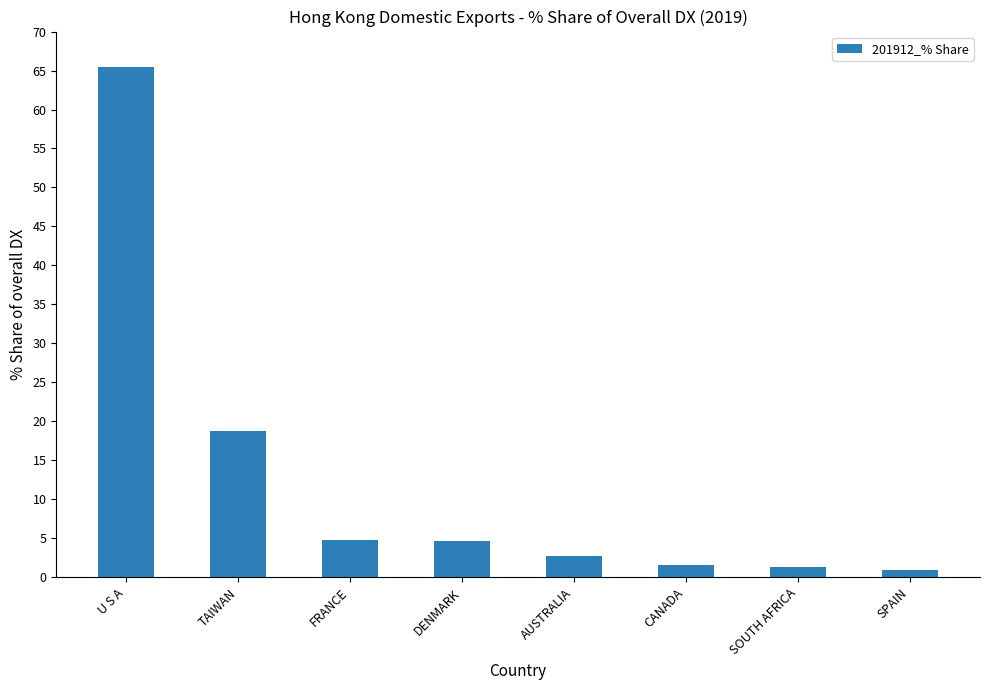

What is the average value?

12.5